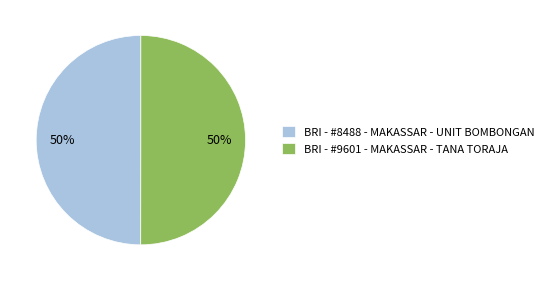

What is the ratio of the value at BRI - #9601 - MAKASSAR - TANA TORAJA to the value at BRI - #8488 - MAKASSAR - UNIT BOMBONGAN?

1.0